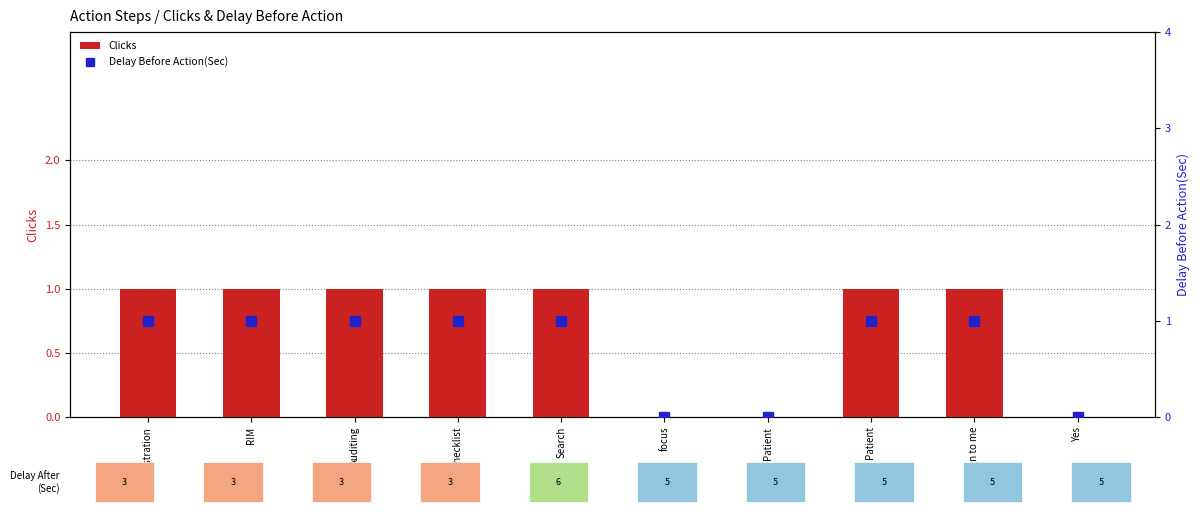

The Delay Before Action(Sec) series shows 0 at Patient. True or false?

False